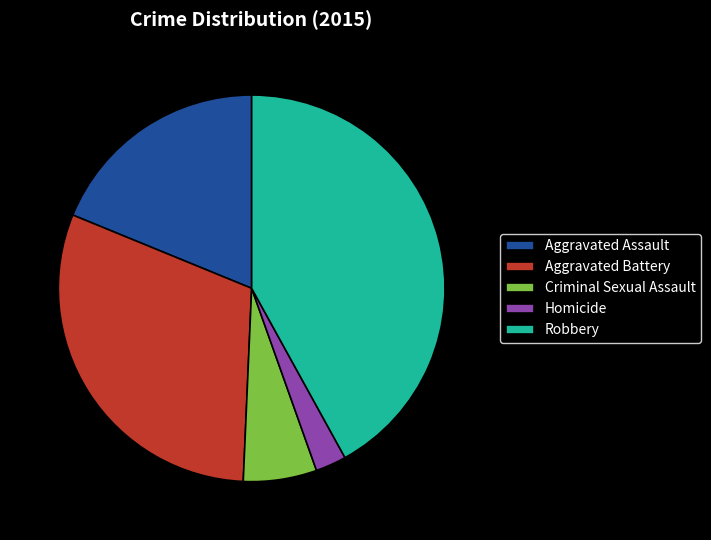

Which category has the biggest portion of the pie?

Robbery